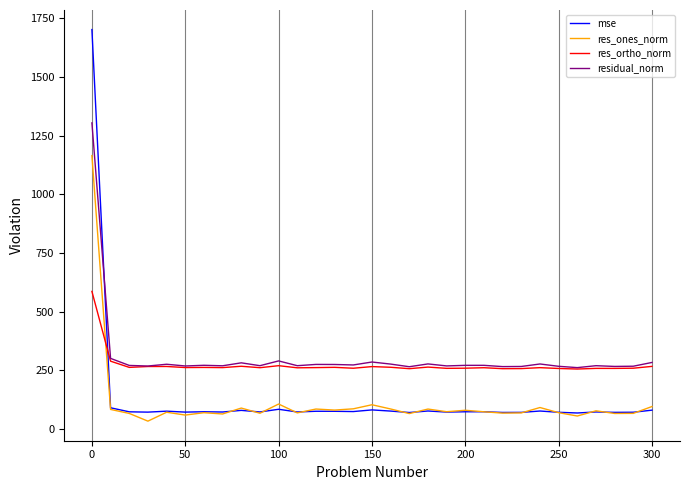

How many times do mse and residual_norm cross each other?

1